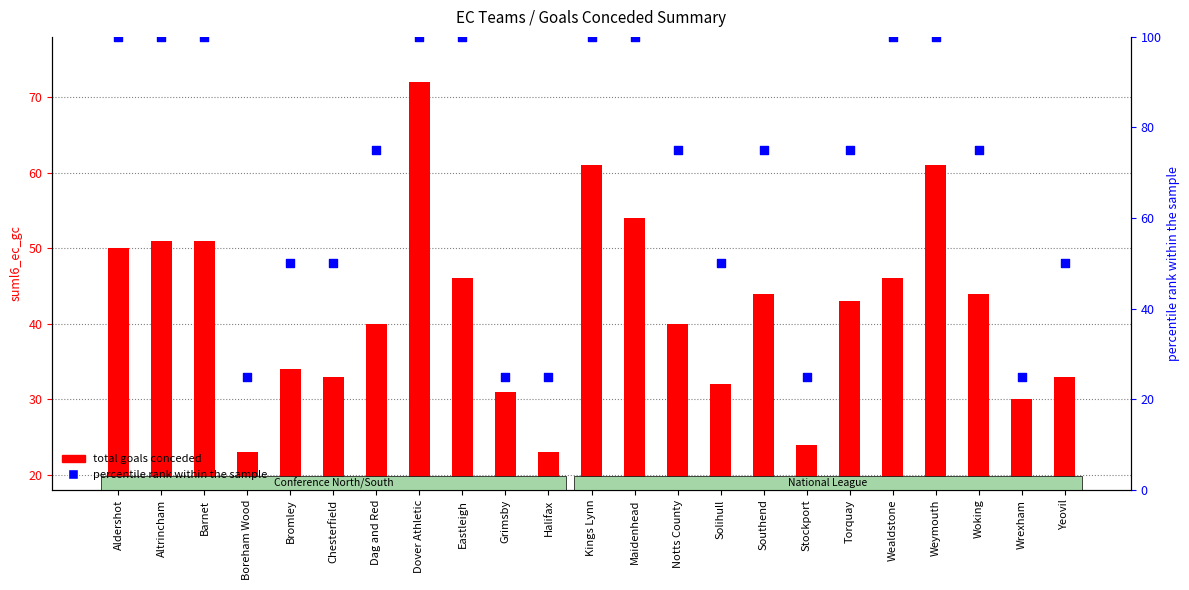

Which series has the largest total across all categories?

percentile rank within the sample